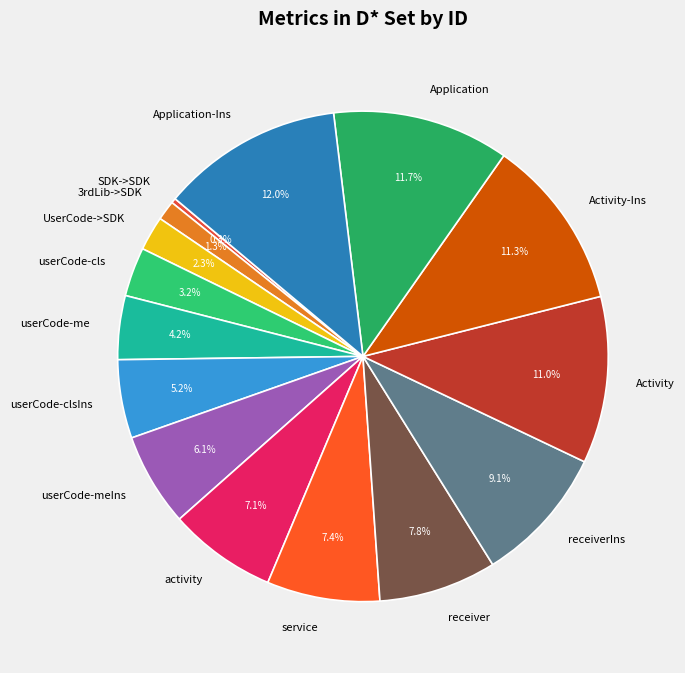

To the nearest percent, what percentage of the pie is userCode-me?

4%